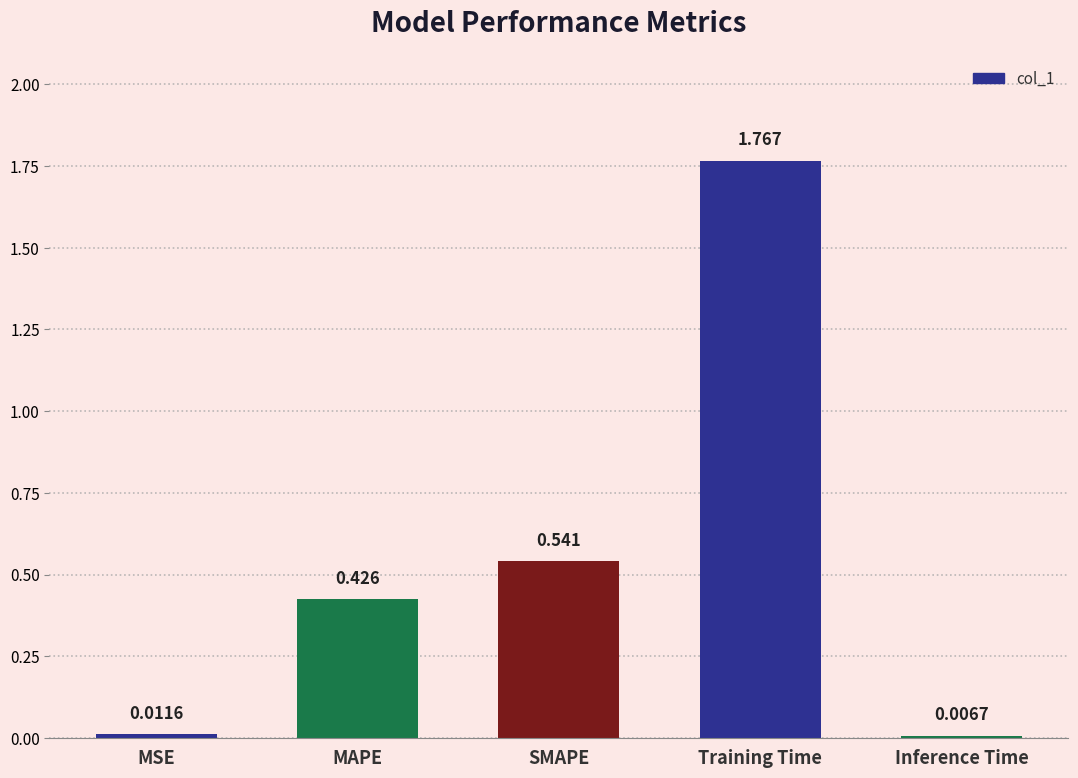

Count the number of categories in the chart.

5